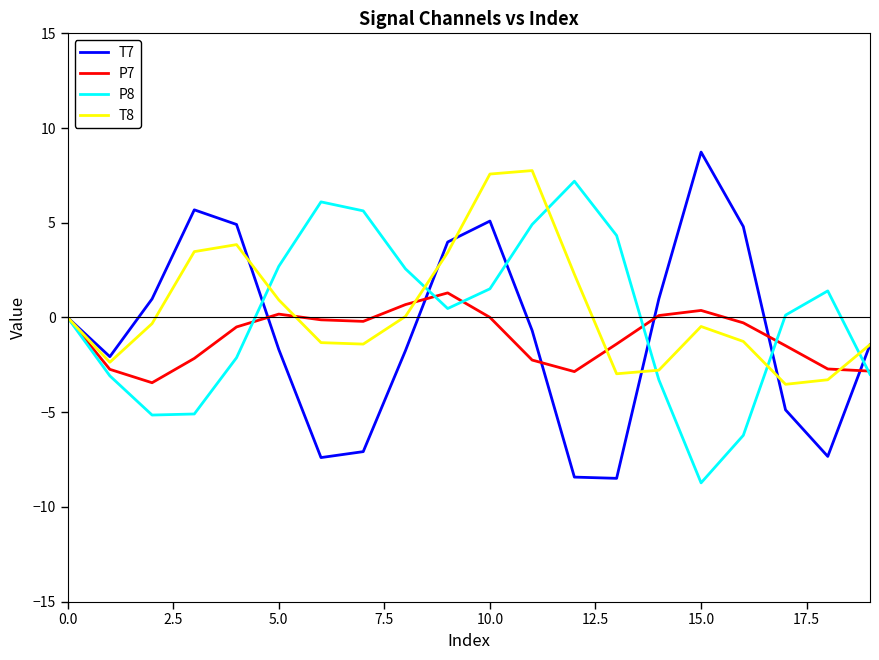

What is the highest value of the P7 series?

1.3